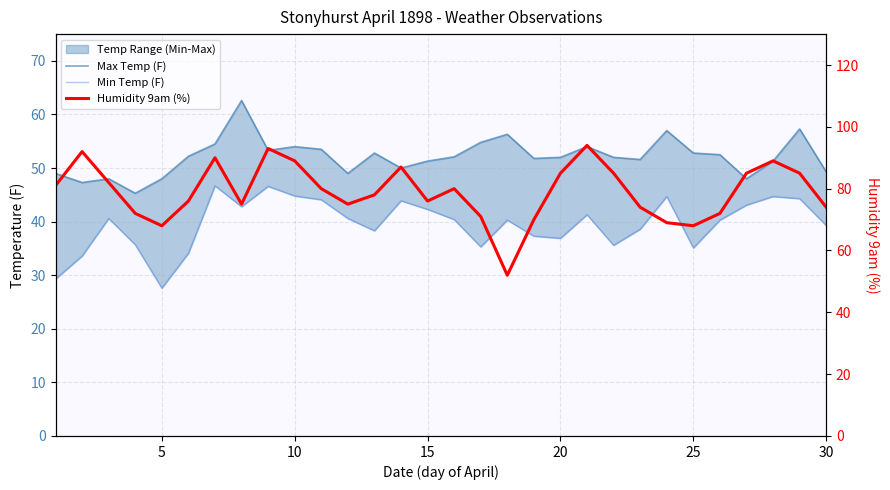

True or false: Humidity 9am (%) and Max Temp (F) cross at least once.

True